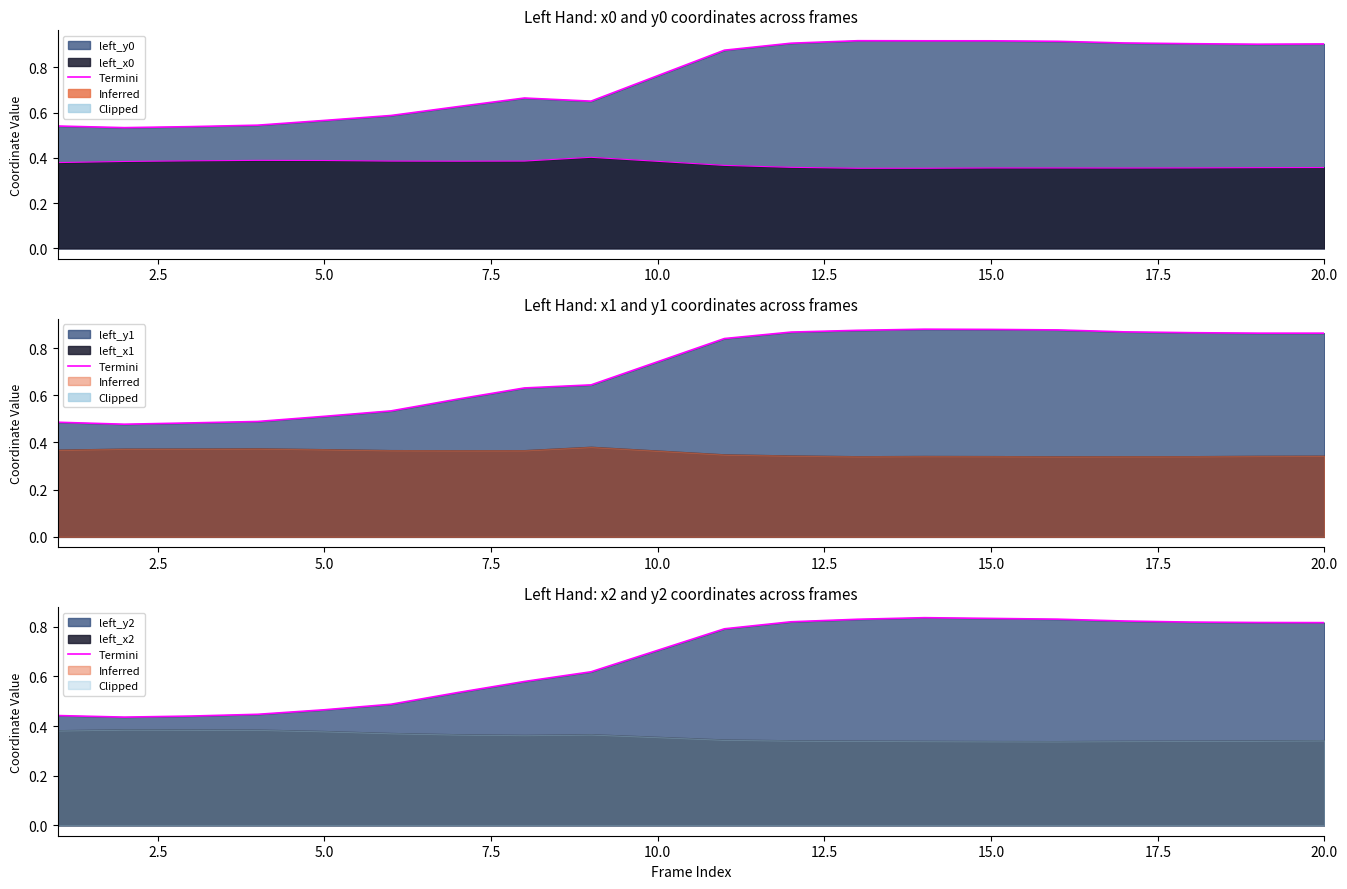

How many interior local valleys does the left_y1 series have?

1